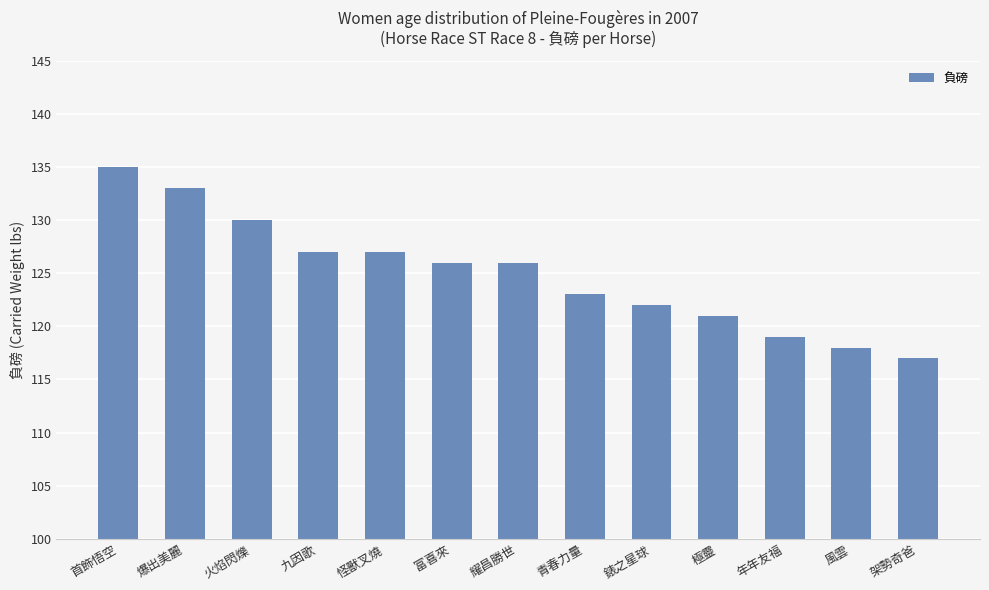

What is the approximate value at 耀昌勝世, to the nearest 5?

125